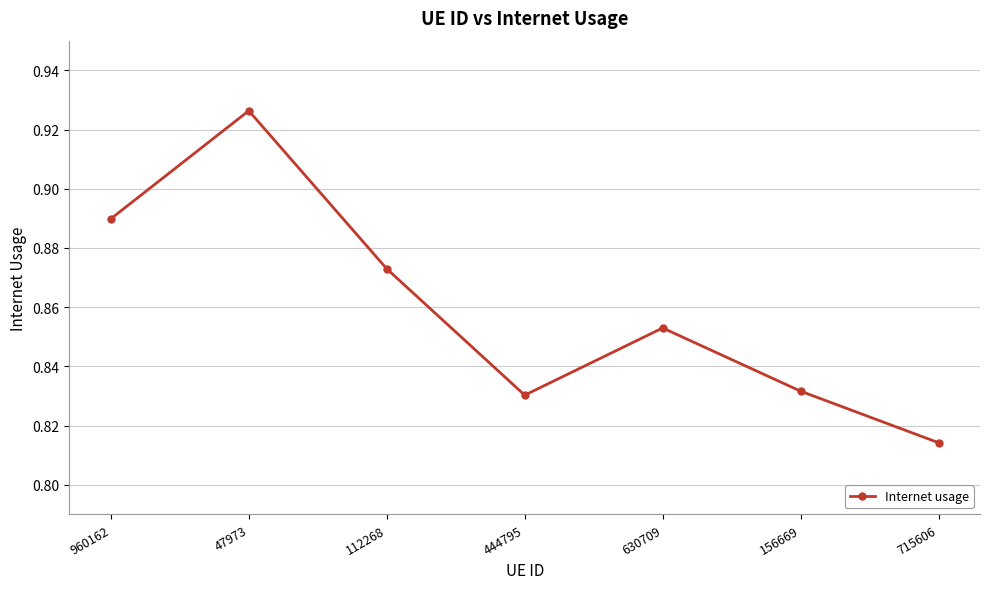

How many interior local peaks (higher than both neighbors) does the data have?

2